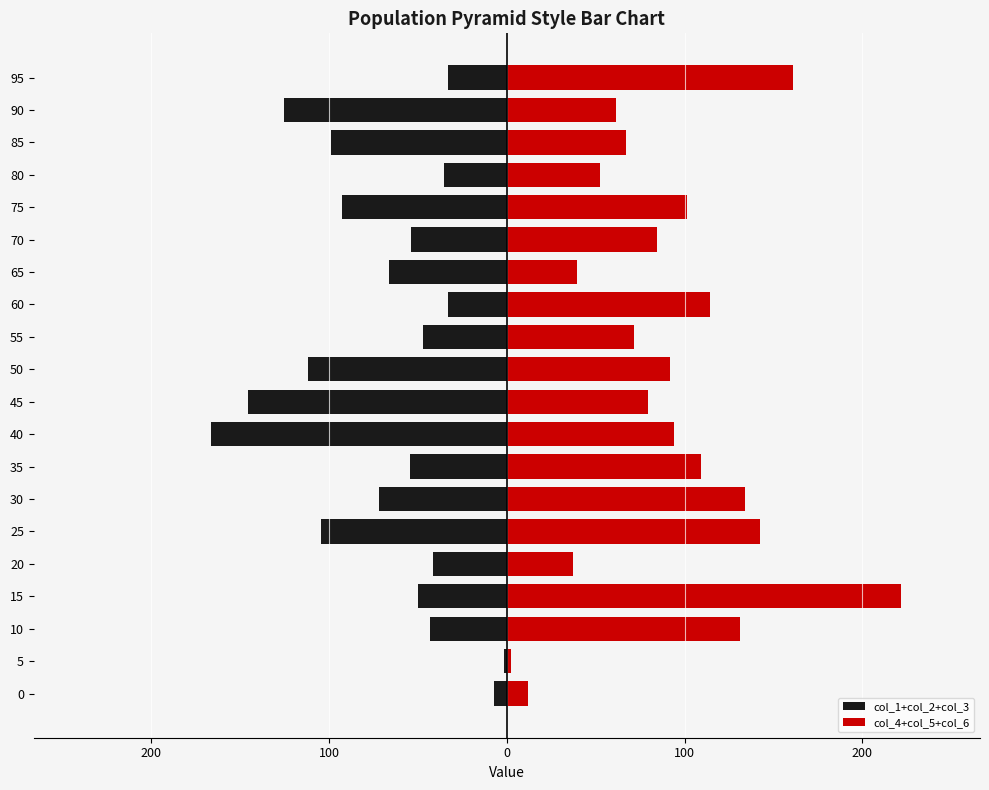

Are the bars grouped side by side (vs. stacked)?

Yes